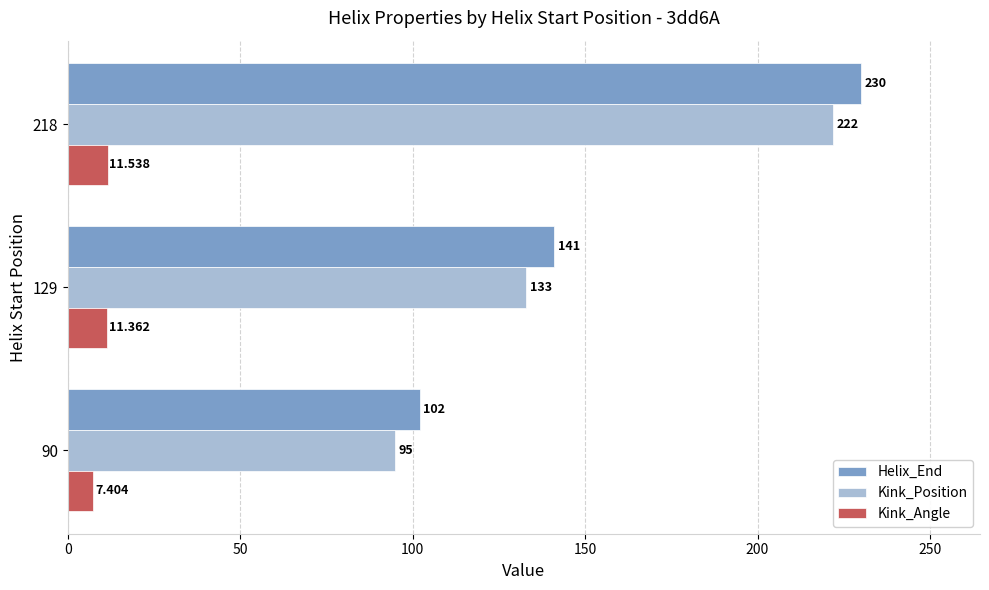

Is the value of Kink_Position at 218 greater than the value of Helix_End at 90?

Yes